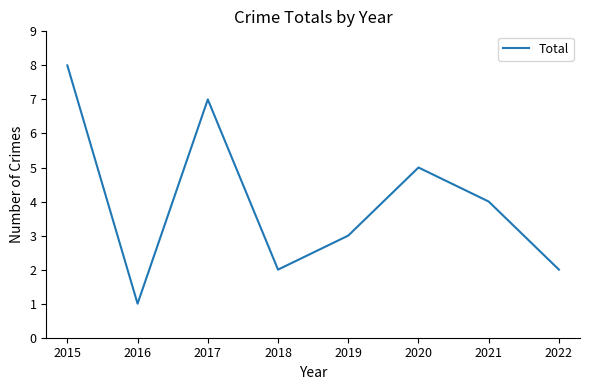

Reading left to right, what are all the values shown in this chart?

8	1	7	2	3	5	4	2